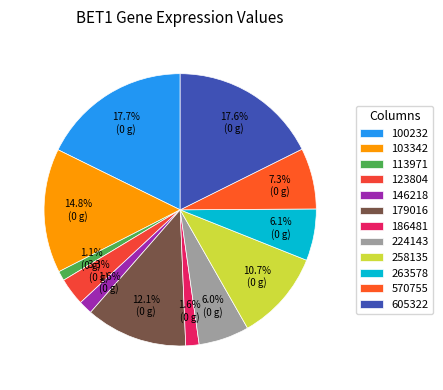

What percentage is the 146218 slice, to the nearest percent?

2%